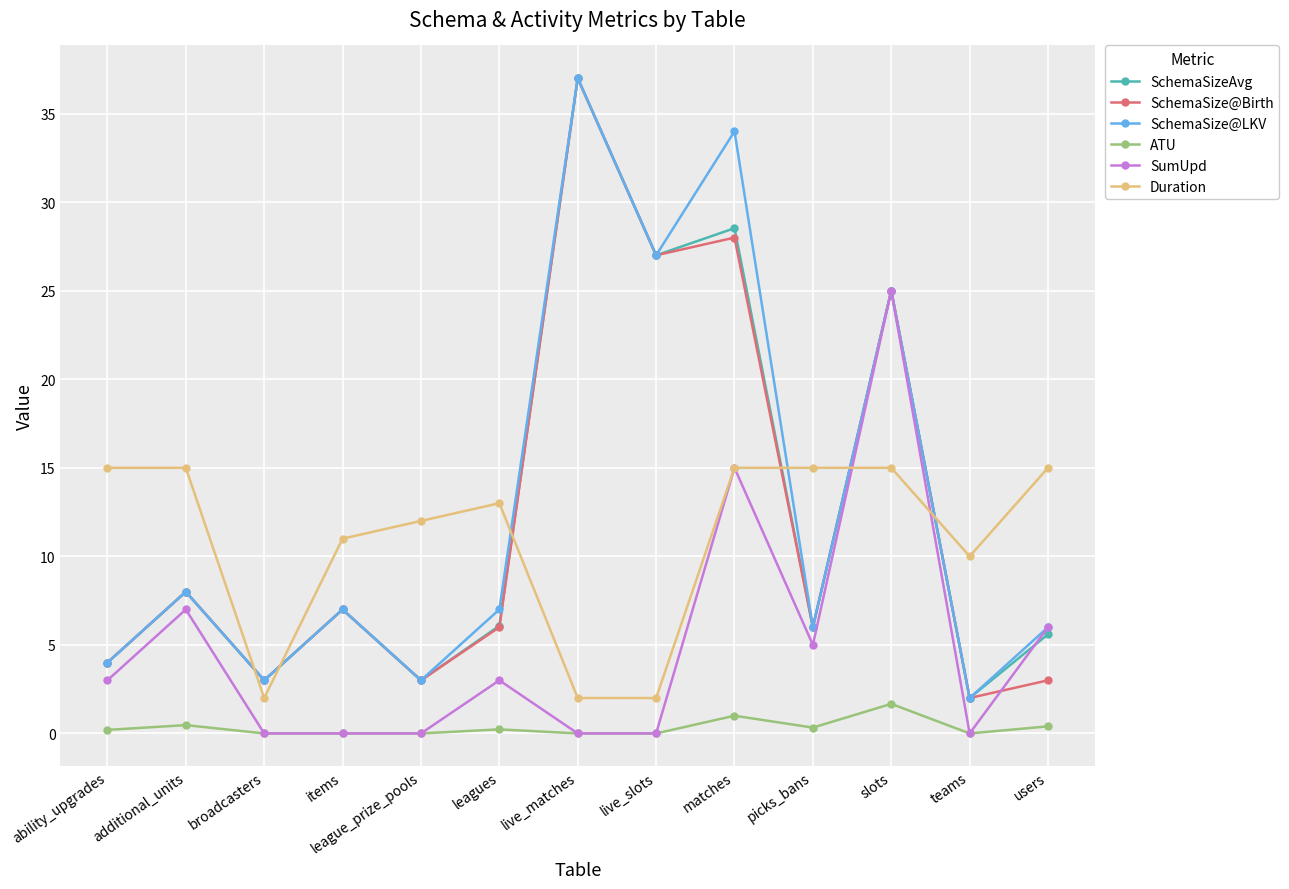

What position from the left is picks_bans?

10